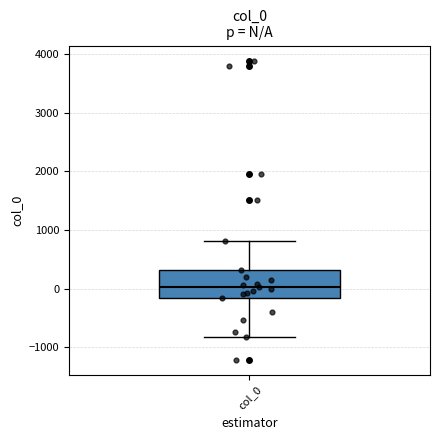

Read this box plot against the y-axis: the position of the median line, the range covered by the box, and the ends of both whiskers. The values are not printed on the chart, so give them approximately, as read against the axis.

median 0, box -200 to 300, whiskers -800 to 800